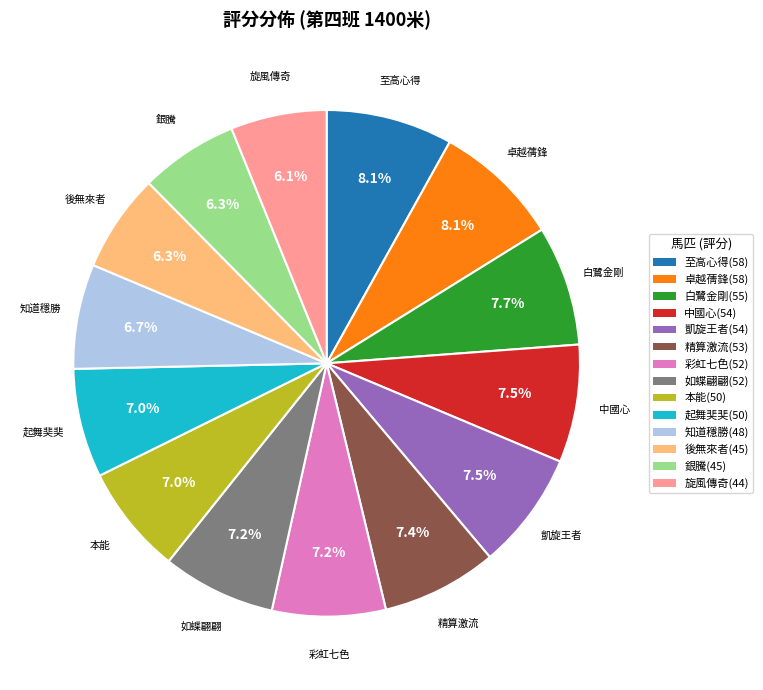

Is 至高心得(58) the majority of the pie?

No